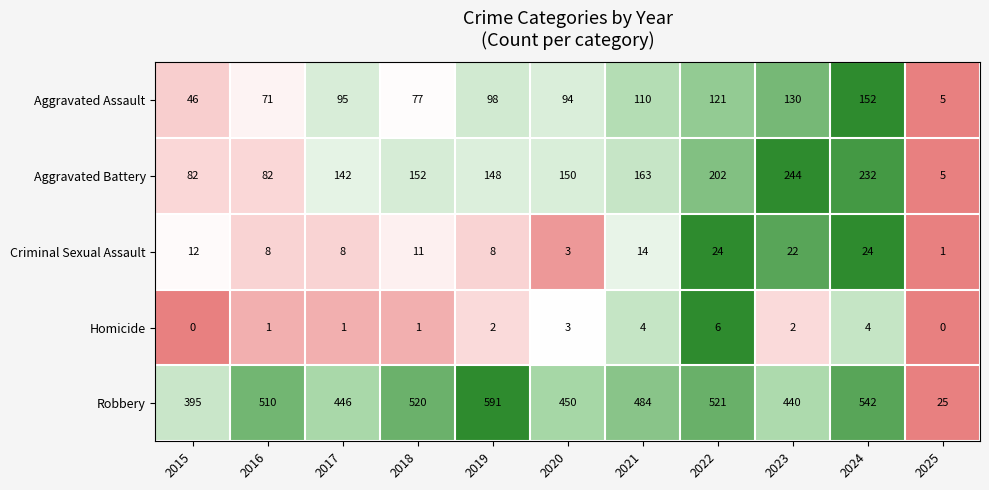

What is the spread (max minus min) of values at 2016?

509